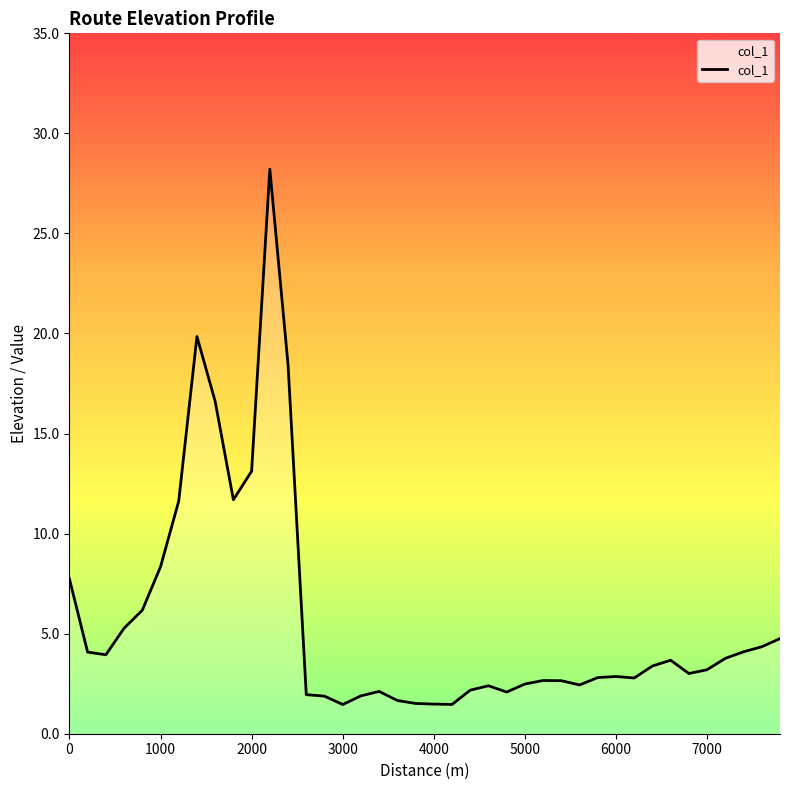

What is the difference between the maximum and minimum values?

26.8